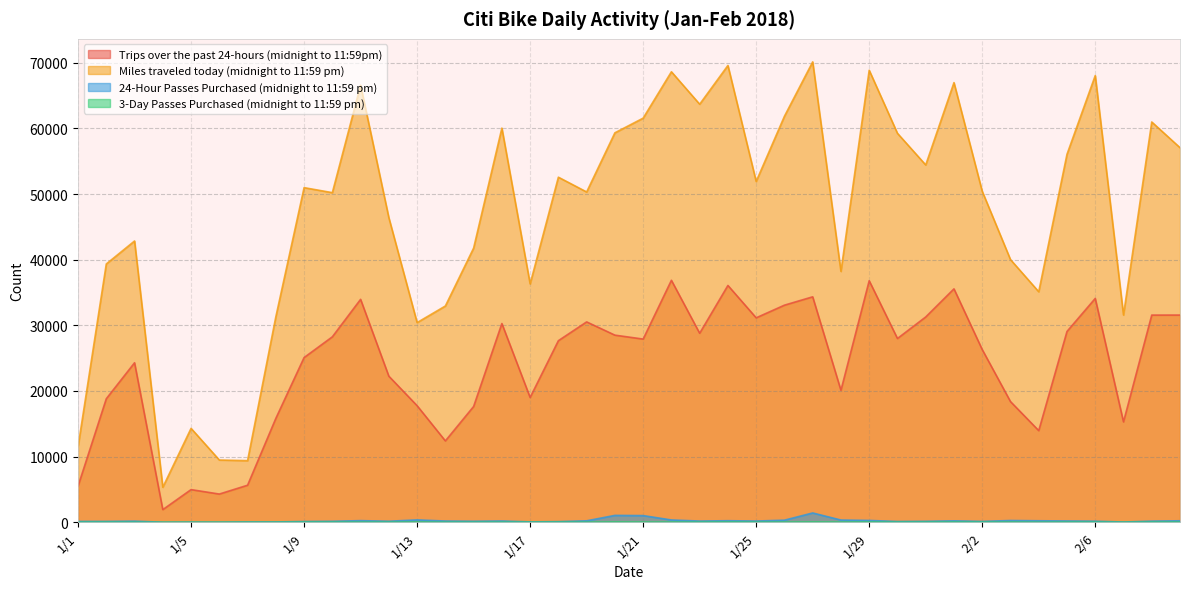

What is the maximum value shown in the chart?

70146